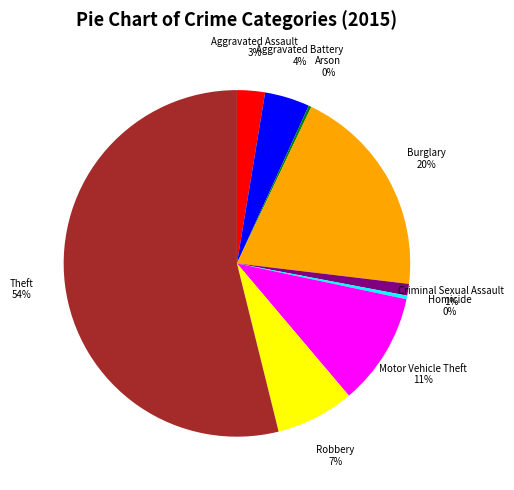

Which slice is the largest?

Theft